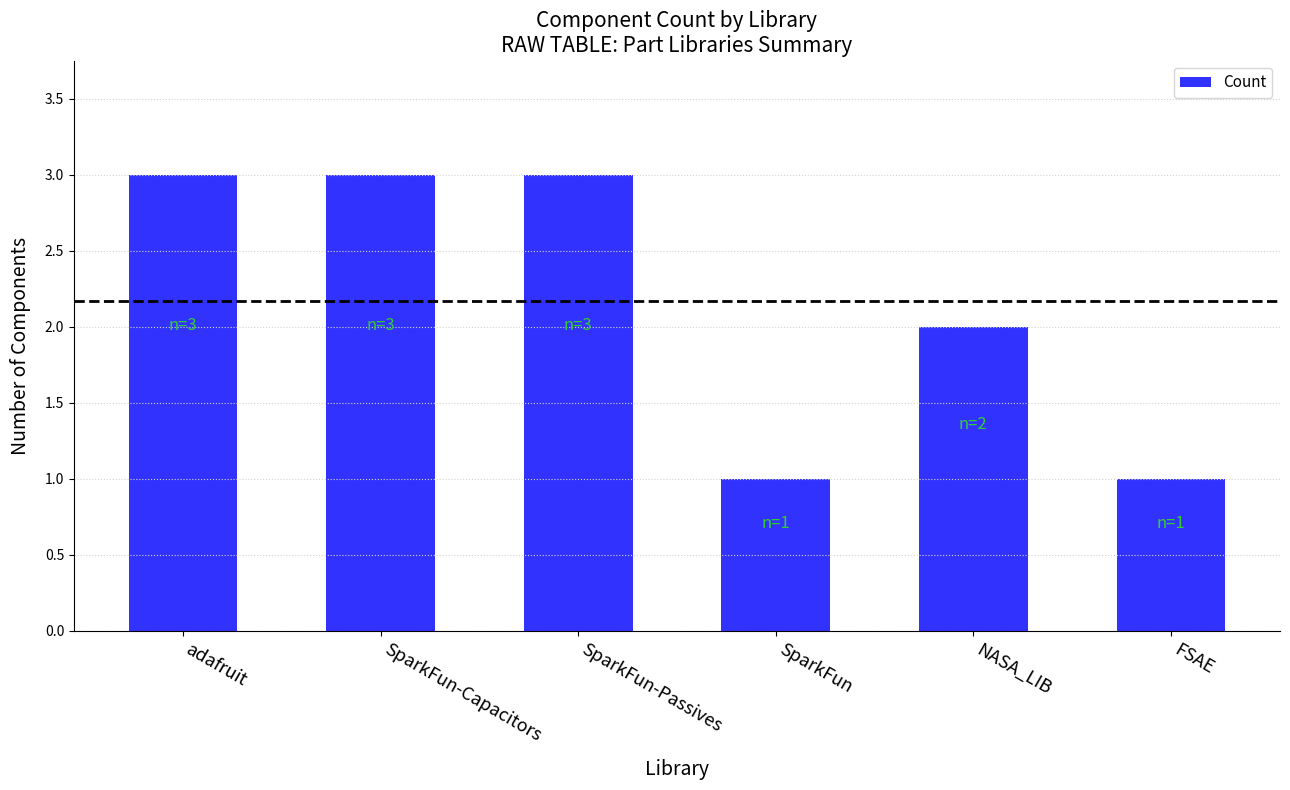

Are the bars horizontal?

No